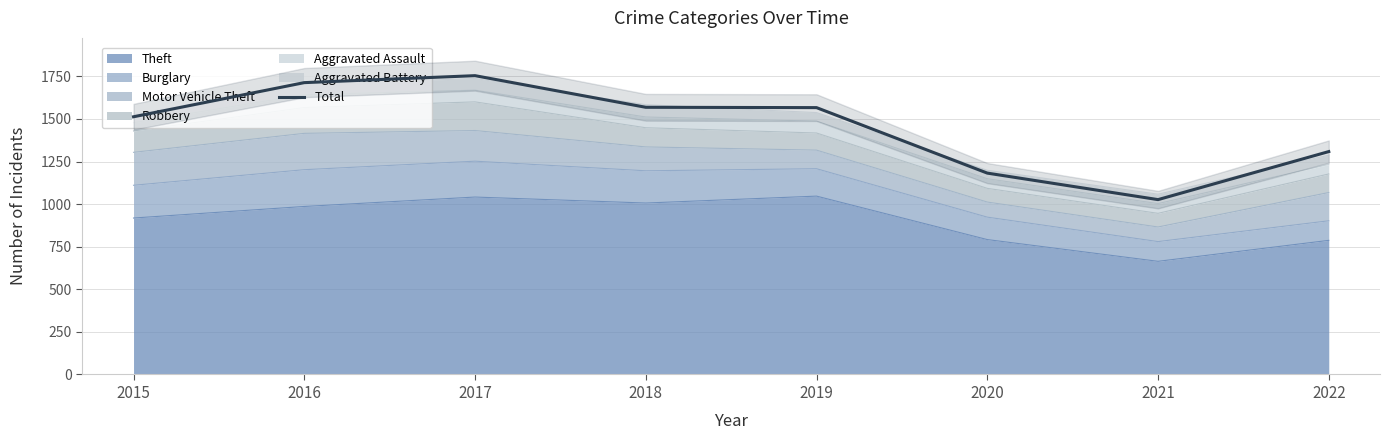

How many data points are less than 1566?

4